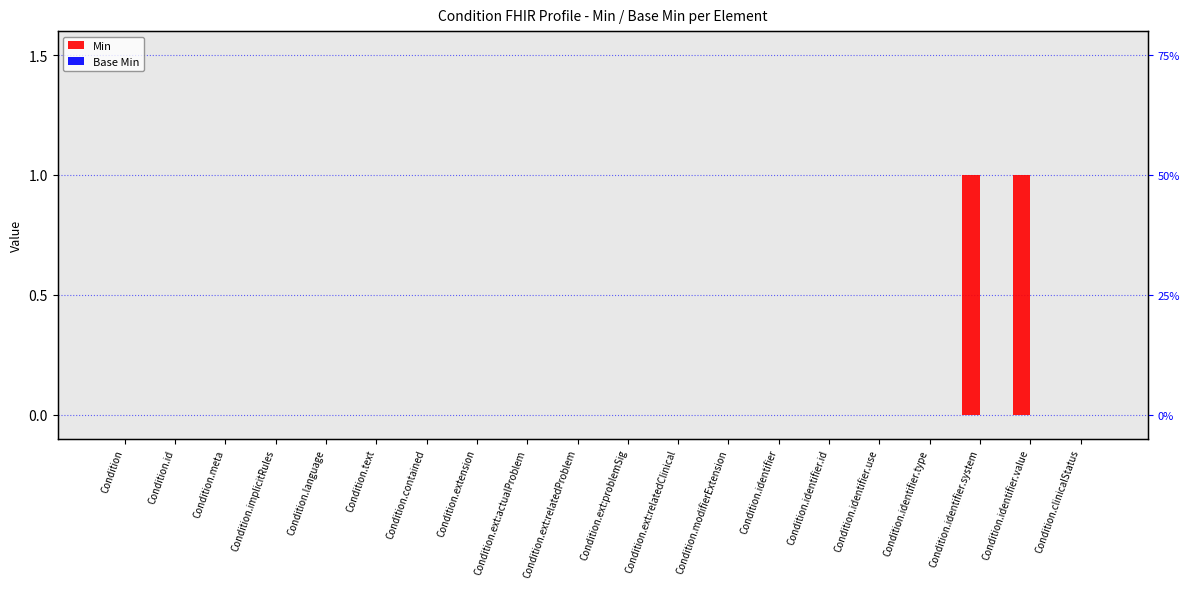

The value of Base Min at Condition.identifier.system is 0. True or false?

True